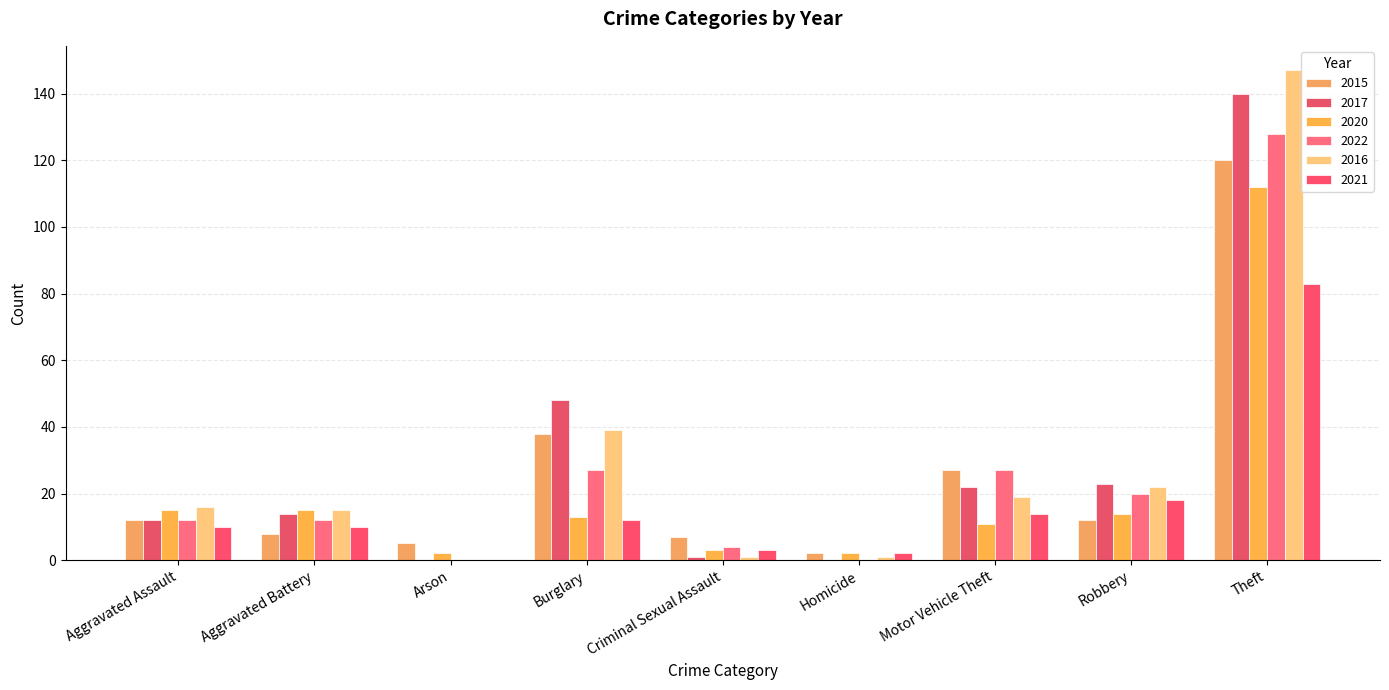

How many groups of bars are there?

9